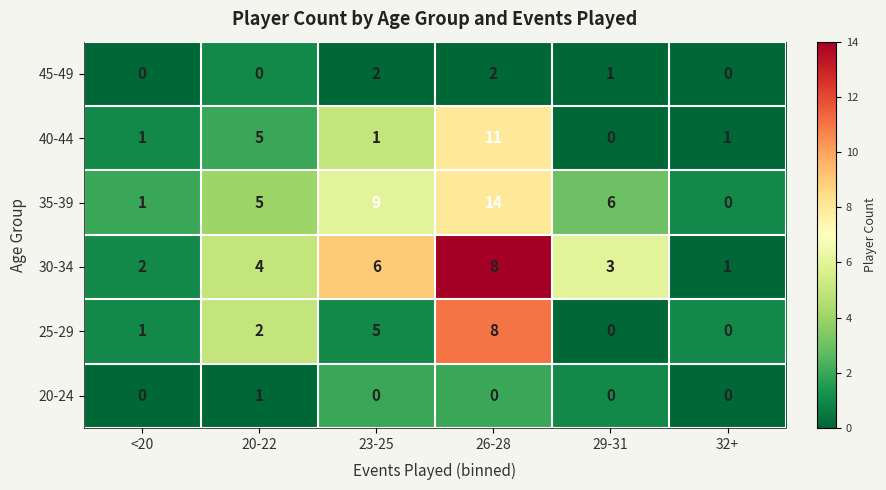

How many positive values does the 40-44 series have?

5